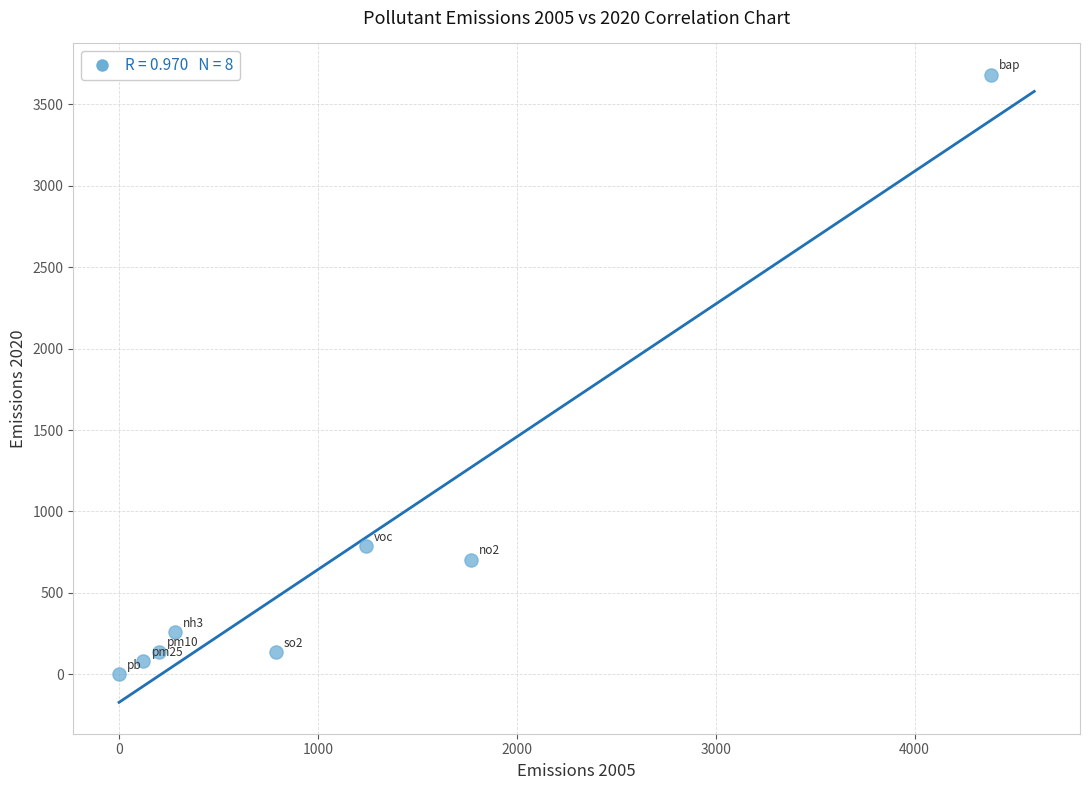

What Y value in the scatter plot is closest to 1840?

785.0